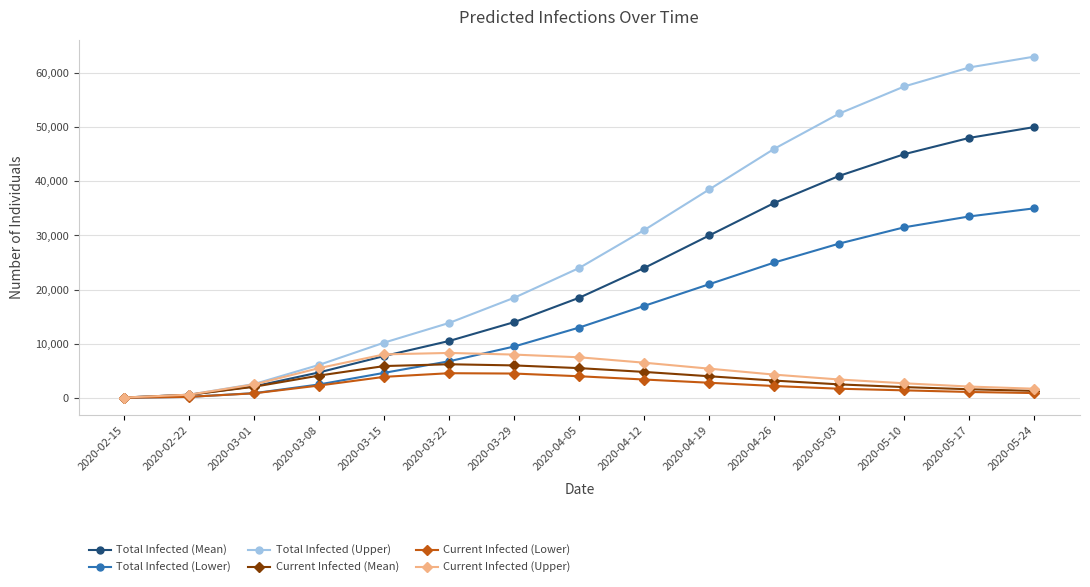

How many values in the Current Infected (Mean) series are below 3200?

7